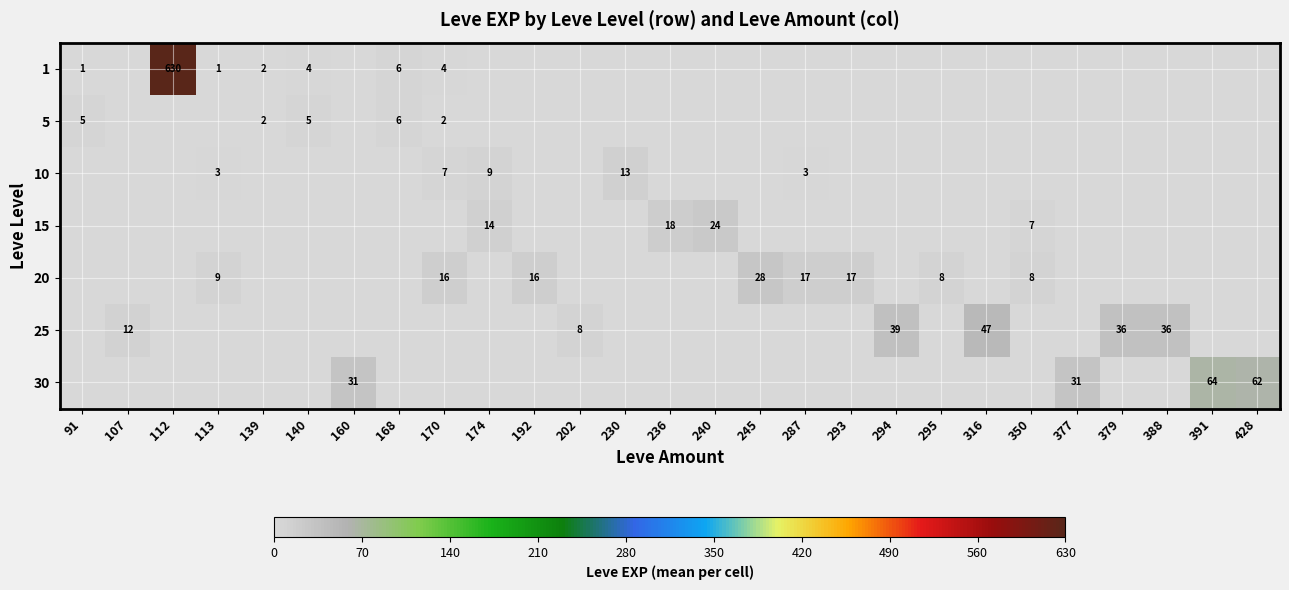

What is the sum of all 30 values?

188